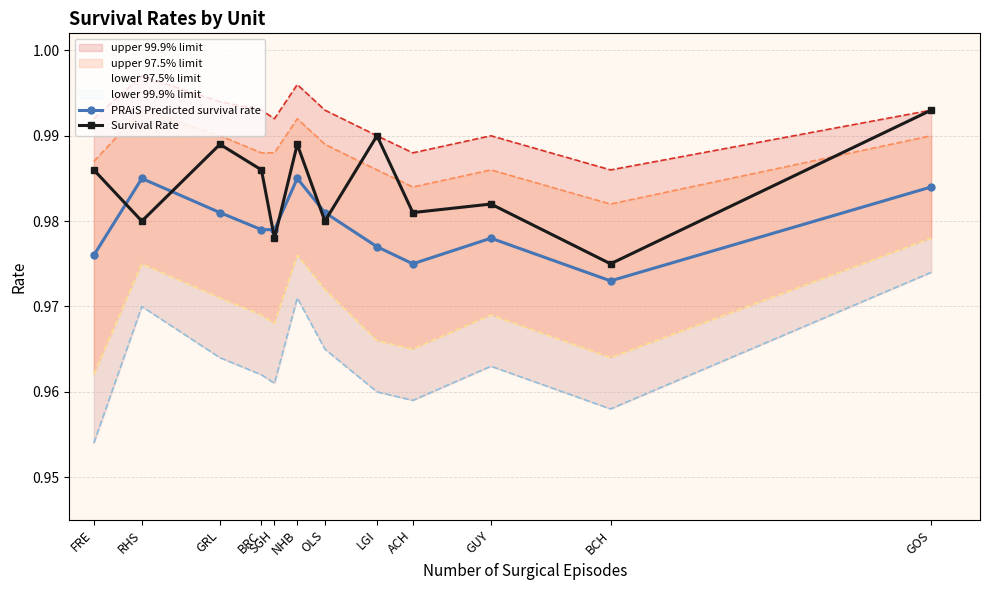

At FRE, list the series in order from largest to smallest.

Survival Rate, PRAiS Predicted survival rate